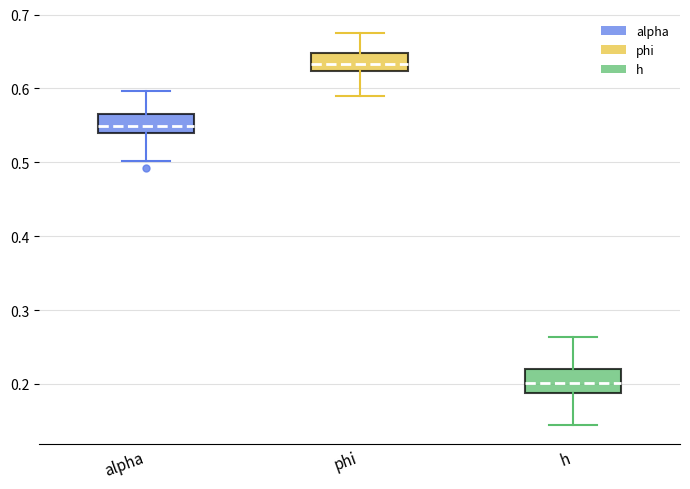

Reading left to right, read every box against the y-axis: the position of its median line, the range the box covers, and the ends of its whiskers. The values are not printed on the chart, so give them approximately, as read against the axis.

alpha: median 0.55, box 0.54 to 0.57, whiskers 0.50 to 0.60
phi: median 0.63, box 0.62 to 0.65, whiskers 0.59 to 0.67
h: median 0.20, box 0.19 to 0.22, whiskers 0.14 to 0.26